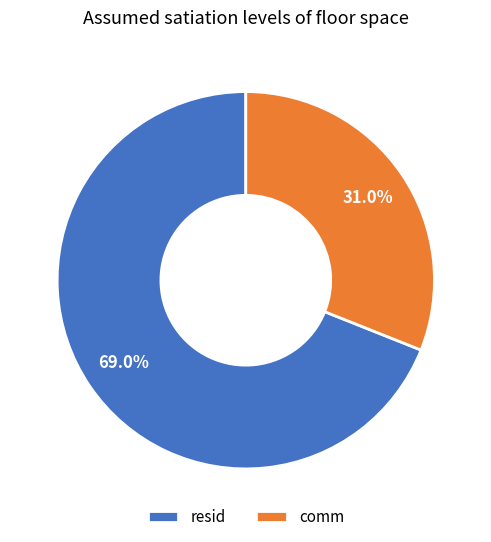

Which slice is the largest?

resid